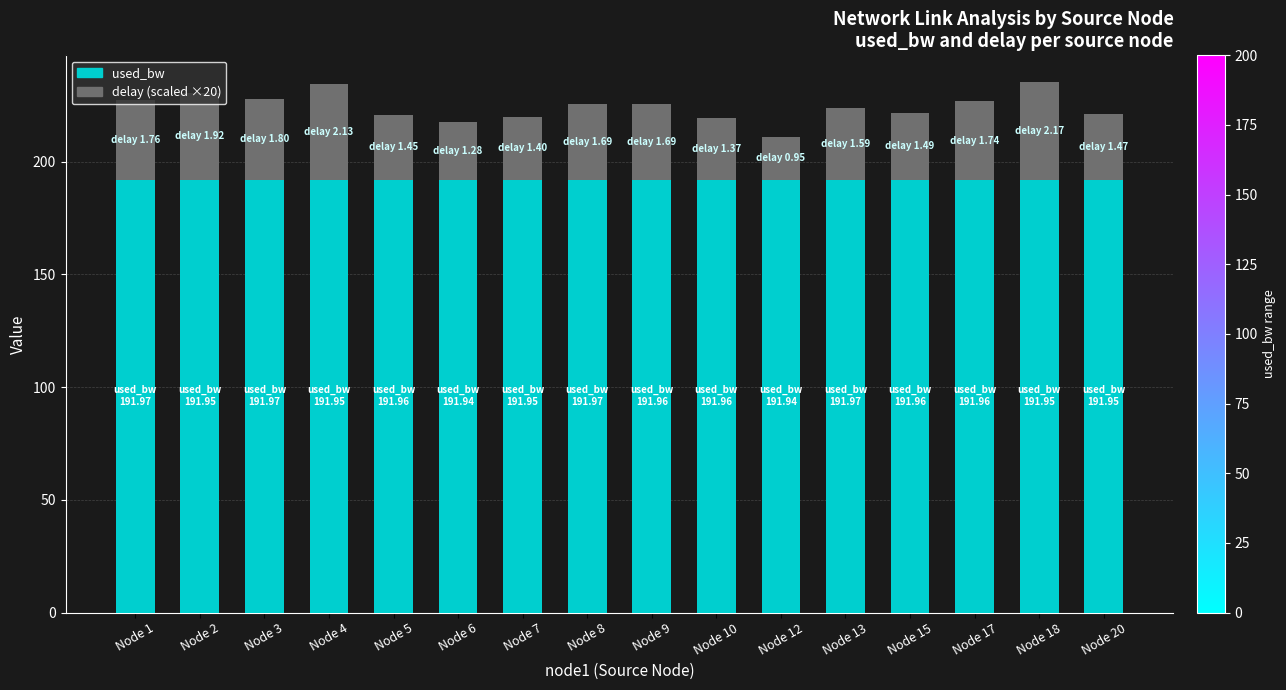

What is the total value across all series at Node 15?

221.8